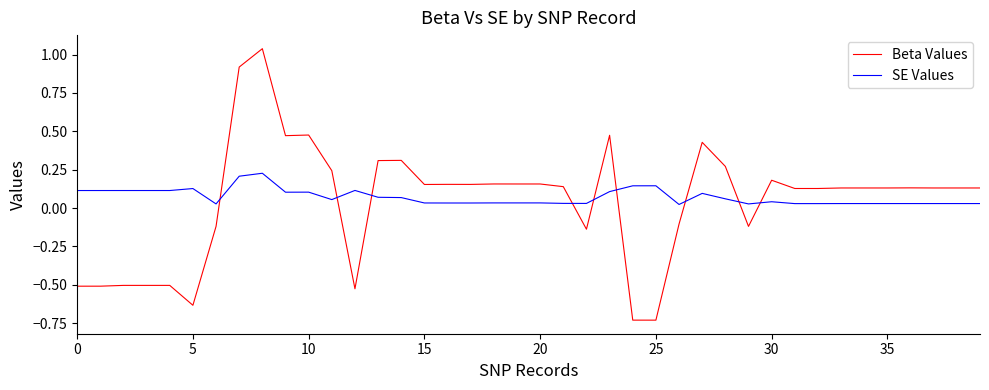

List the series in order of their peak value, highest first.

Beta Values, SE Values